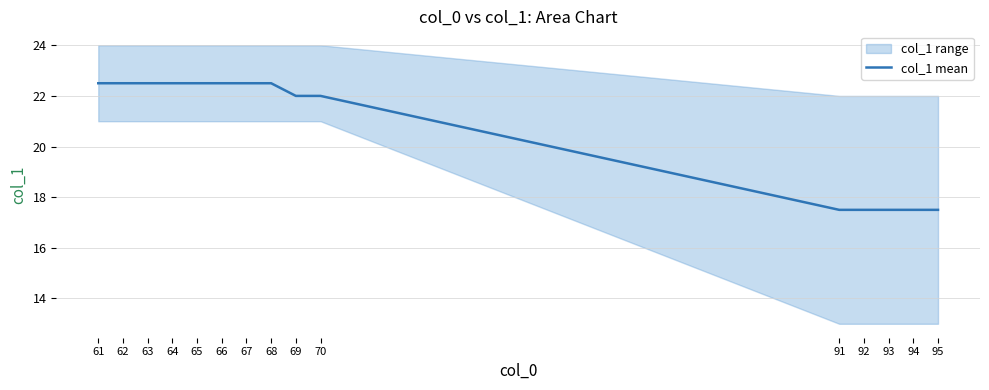

The chart shows a value of 22.5 at 63. True or false?

True